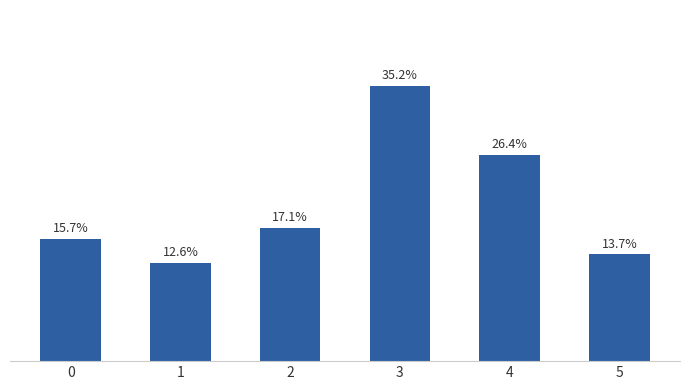

List the labels in order of value, smallest first.

1, 5, 0, 2, 4, 3